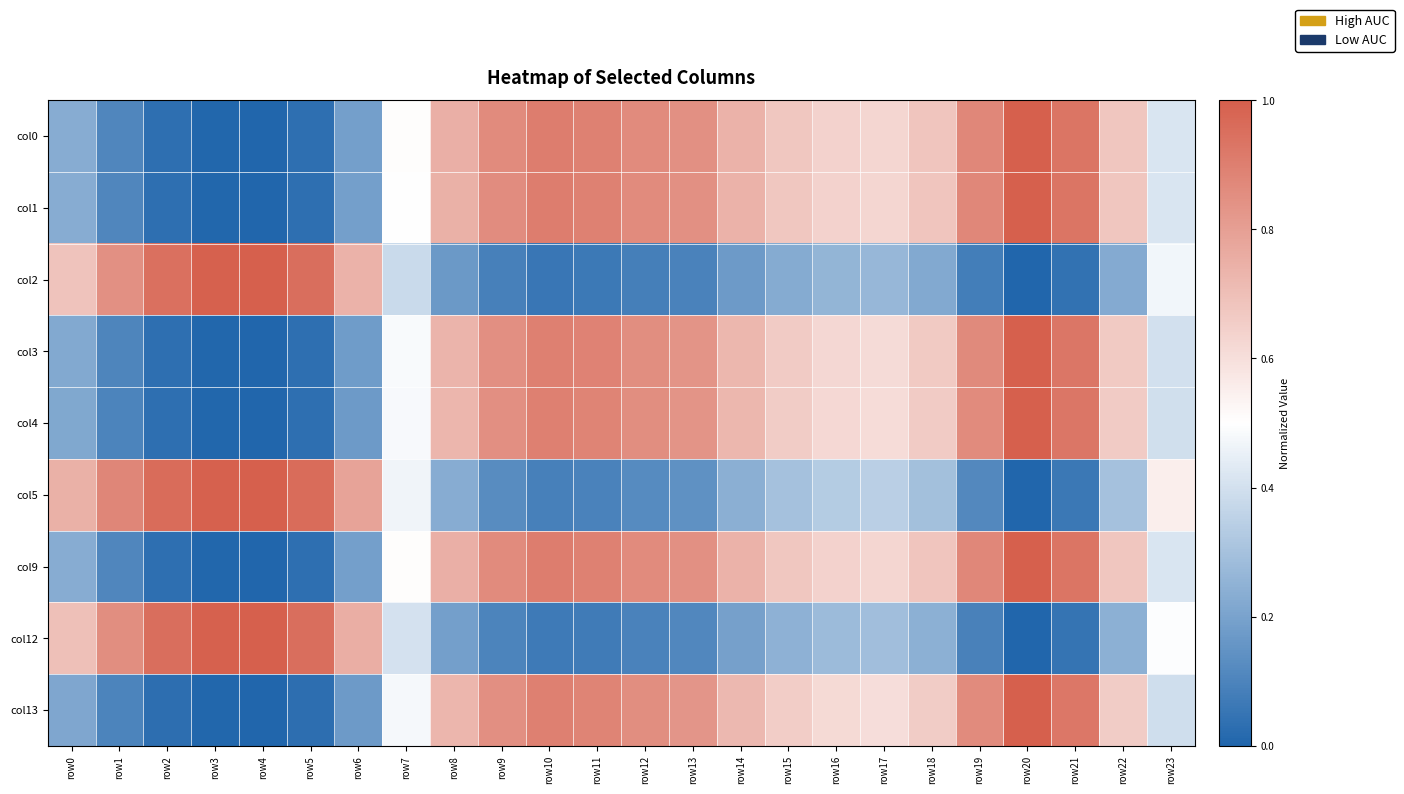

At how many categories does at least one series exceed 0?

24